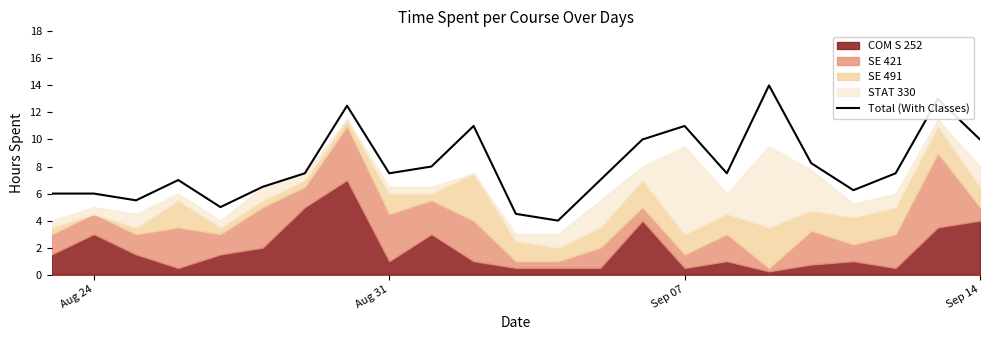

True or false: Total (With Classes) has a value of 11.0 at Sep 07.

True